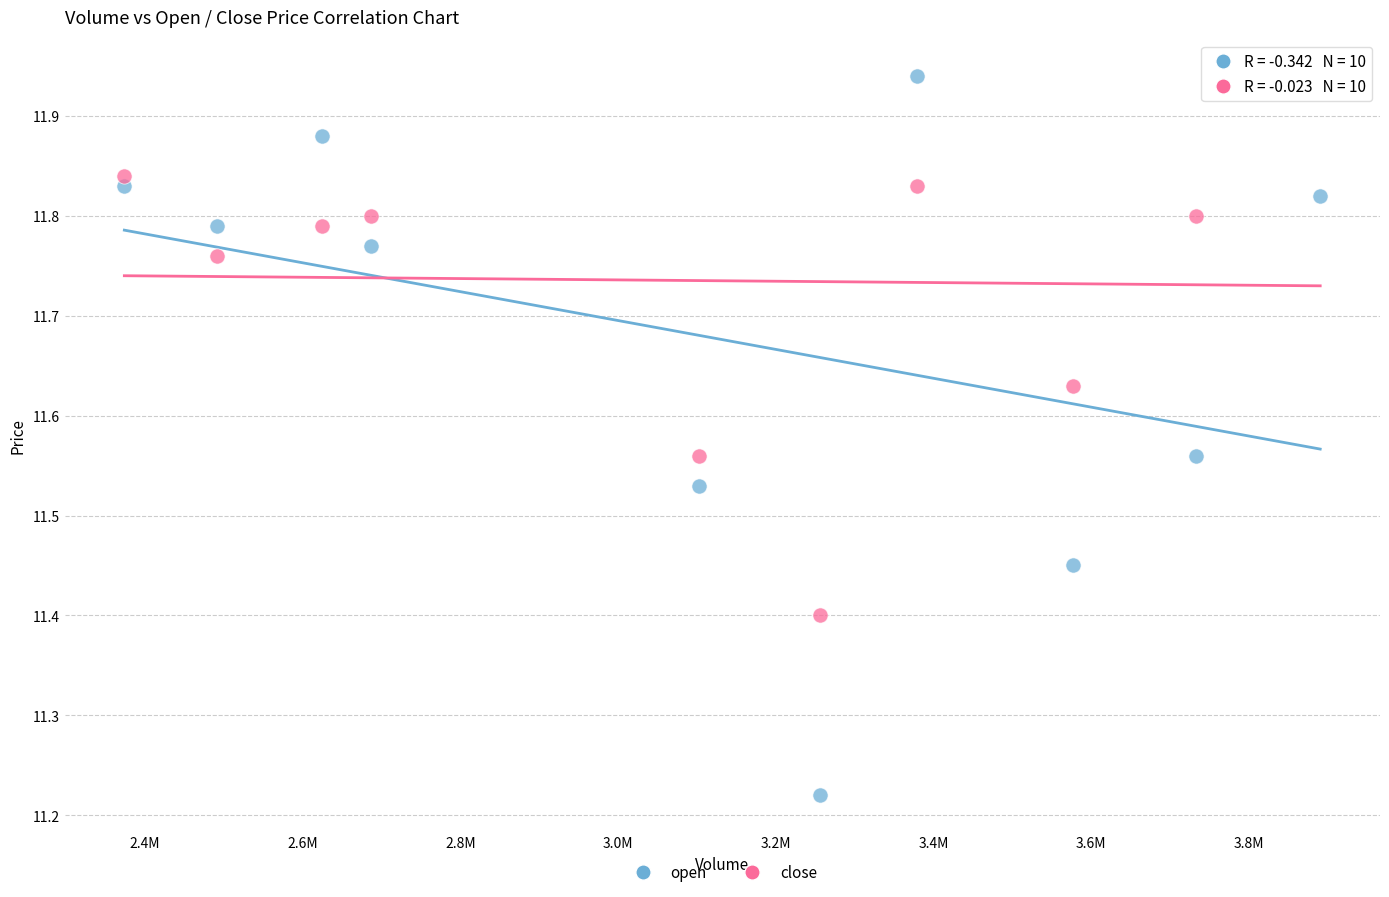

What is the X range (max minus min) for the scatter plot?

1516232.0